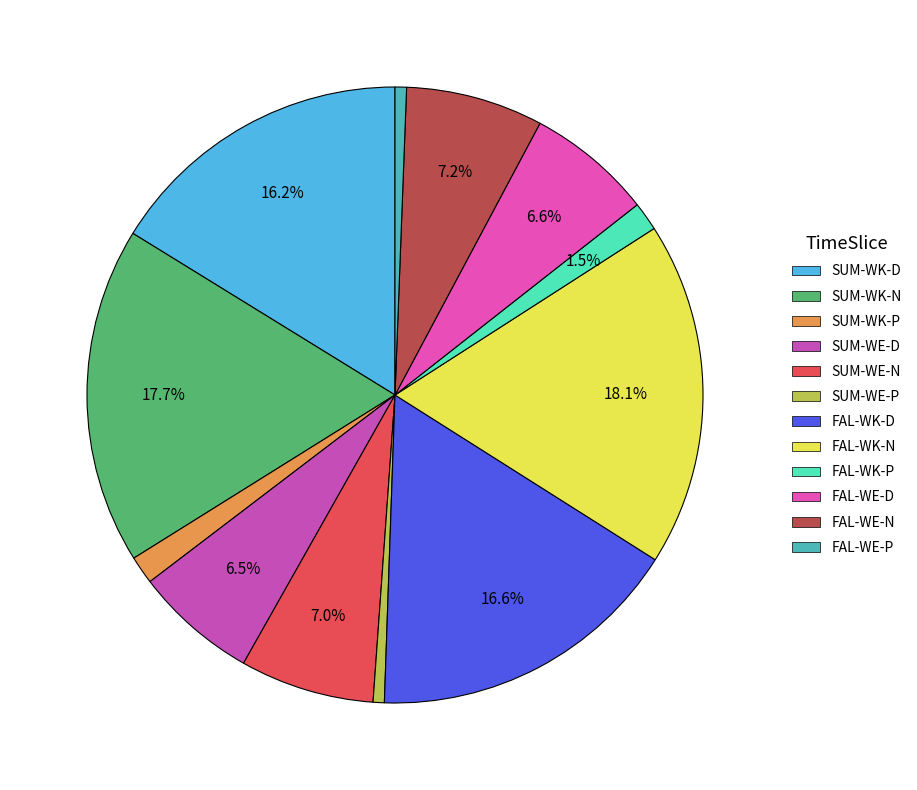

Count the number of slices in the pie.

12